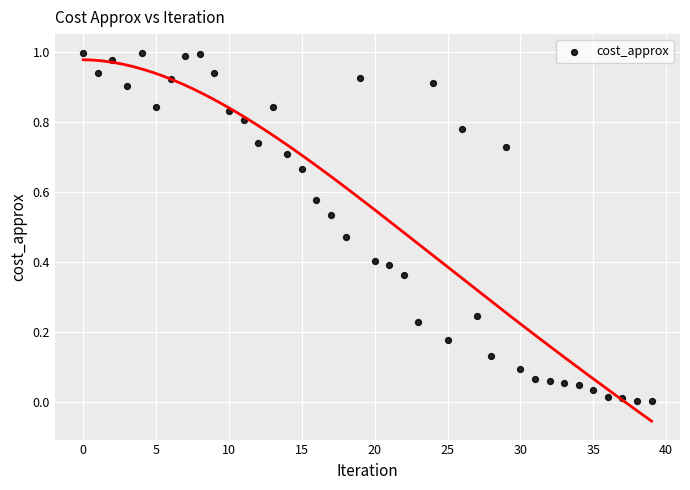

How many points are shown in the scatter plot?

40